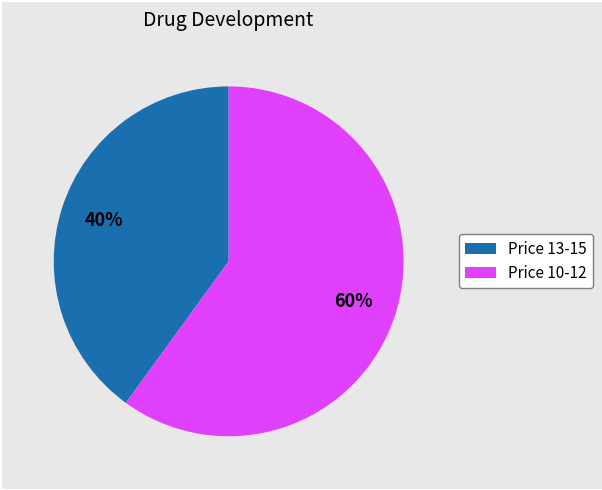

To the nearest percent, what is the difference between the largest and smallest slice percentages?

20%